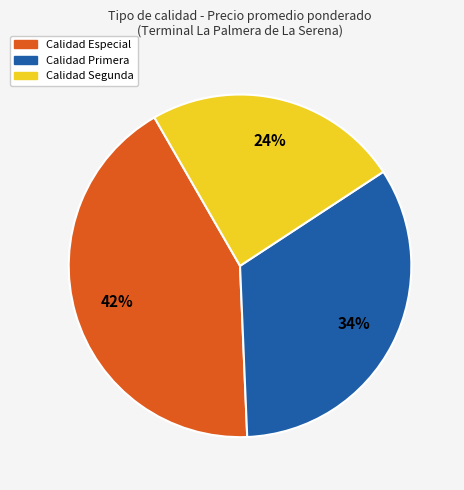

Does any single category account for the majority?

No